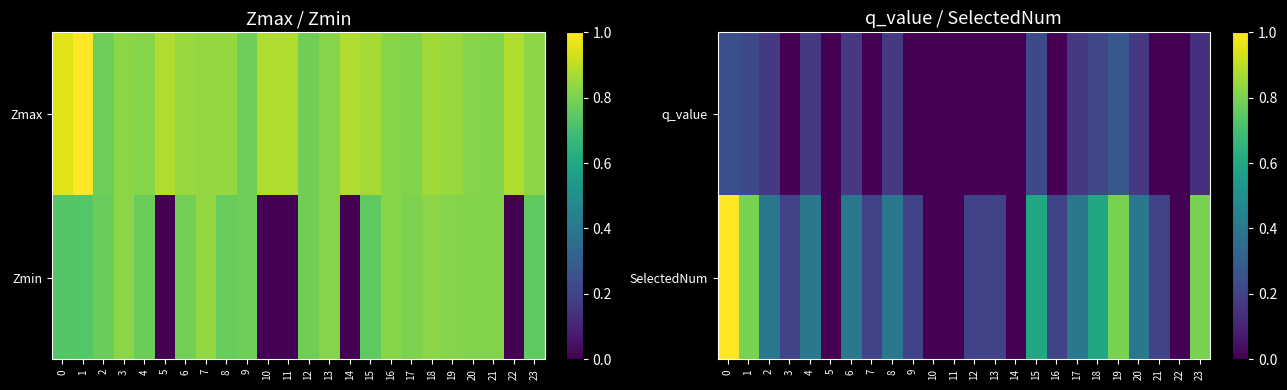

True or false: SelectedNum has a value of 0.0 at 5.

True